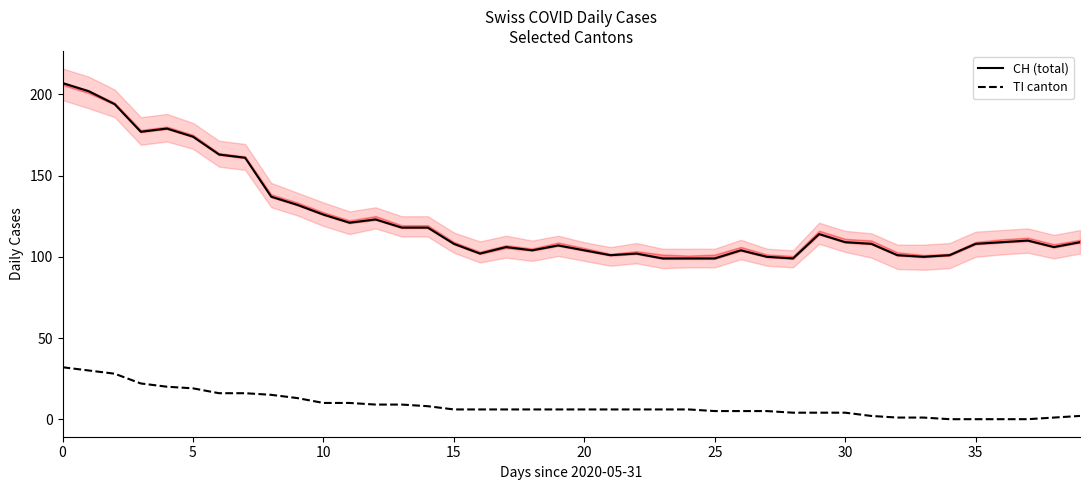

True or false: CH (total) and TI canton intersect in this chart.

False